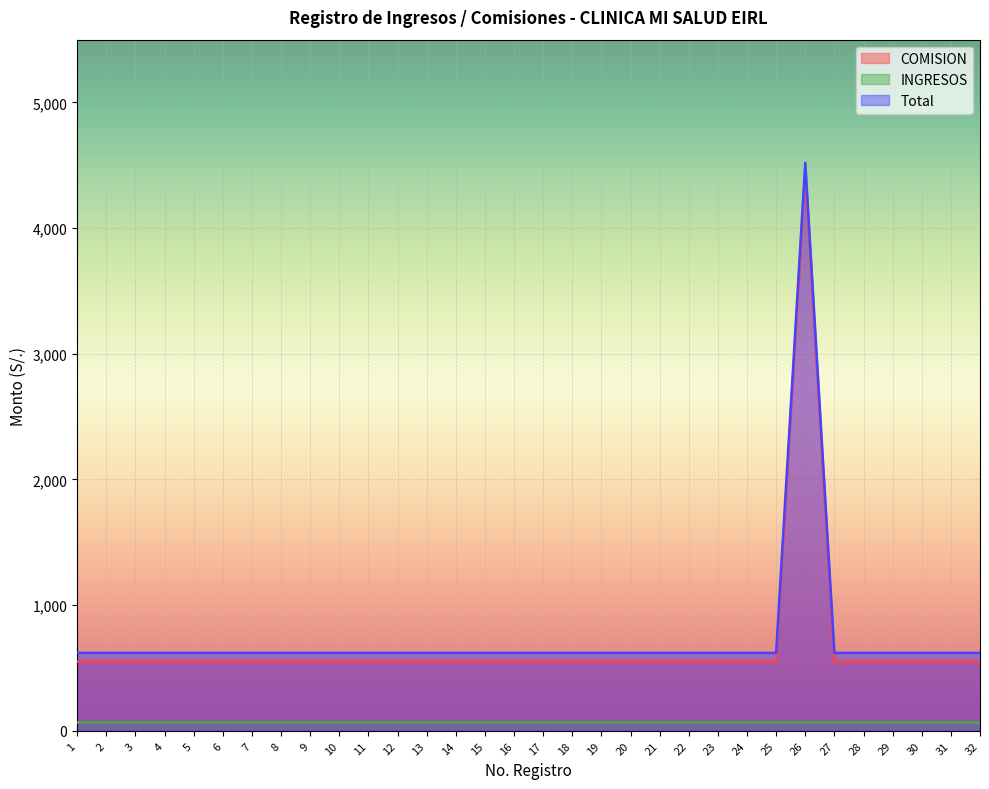

What is the value of the Total point at the 3rd from the left?

620